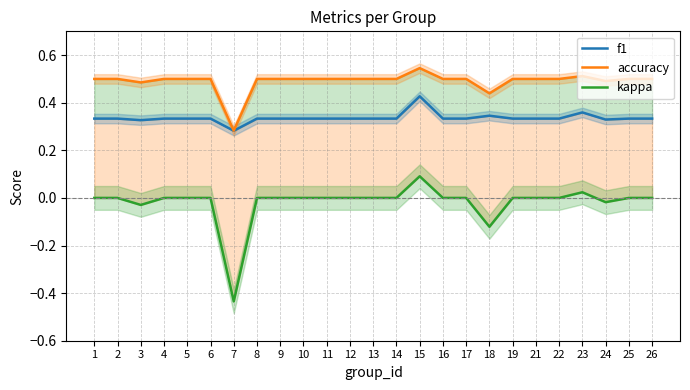

Is the value of f1 at 26 greater than the value of accuracy at 11?

No